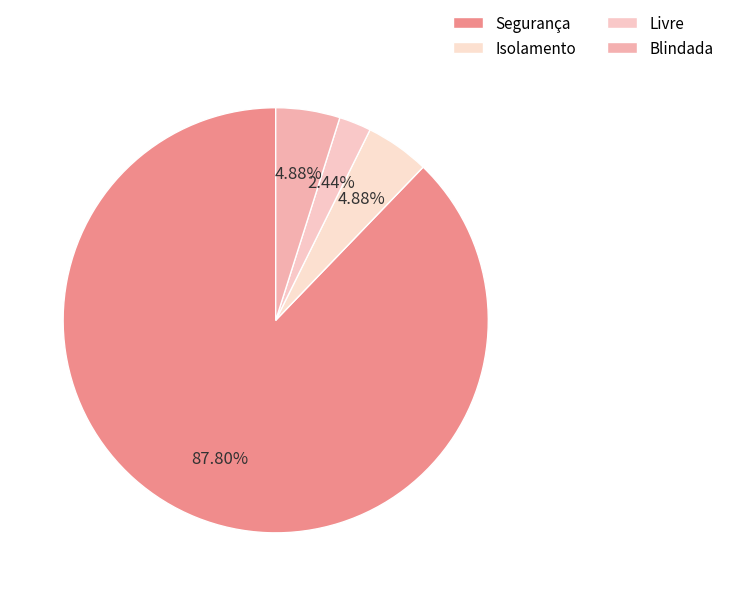

Which category has the biggest portion of the pie?

Segurança